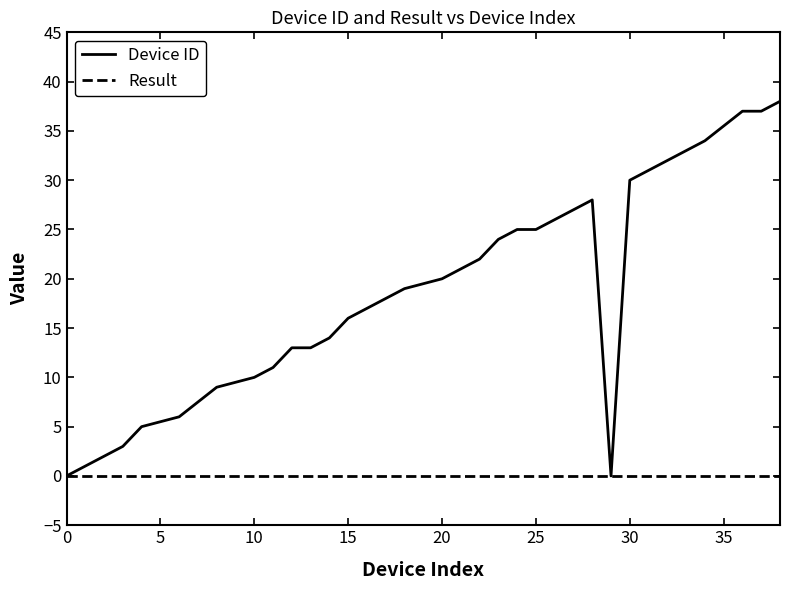

Rank the series by their maximum value, from lowest to highest.

Result, Device ID